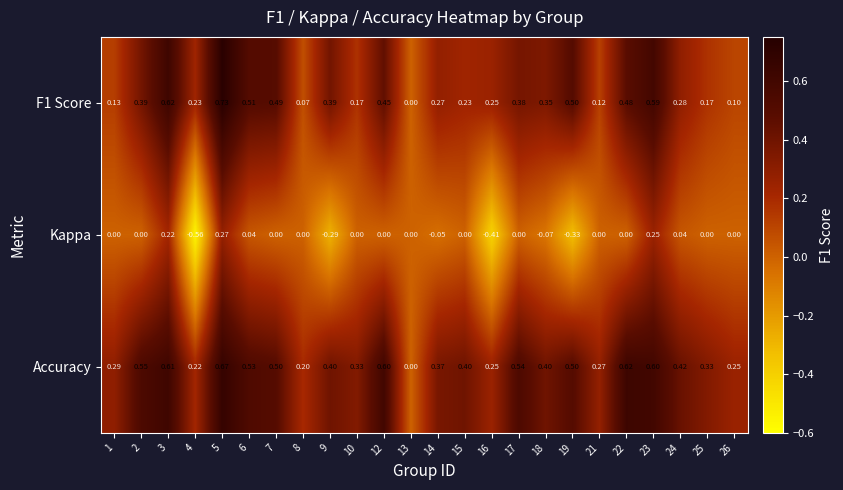

What is the difference between the highest and lowest values at 17?

0.5